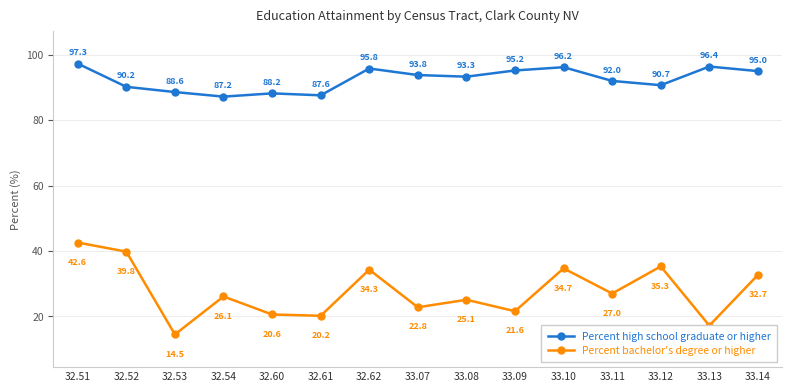

Reading right to left, list all the values displayed in this chart.

Percent high school graduate or higher: 95.0	96.4	90.7	92.0	96.2	95.2	93.3	93.8	95.8	87.6	88.2	87.2	88.6	90.2	97.3
Percent bachelor's degree or higher: 32.7	17.2	35.3	27.0	34.7	21.6	25.1	22.8	34.3	20.2	20.6	26.1	14.5	39.8	42.6